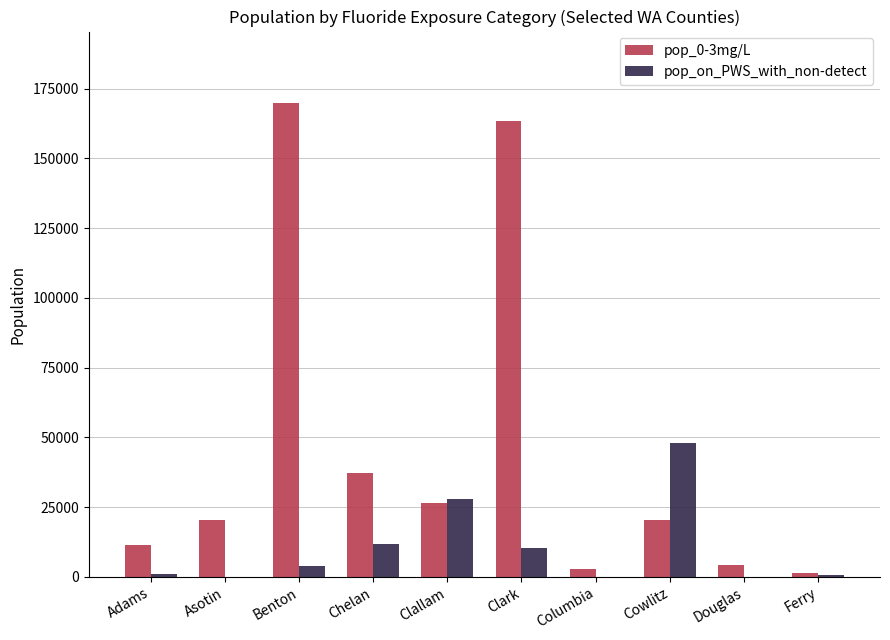

Which series changed the most between Chelan and Cowlitz?

pop_on_PWS_with_non-detect